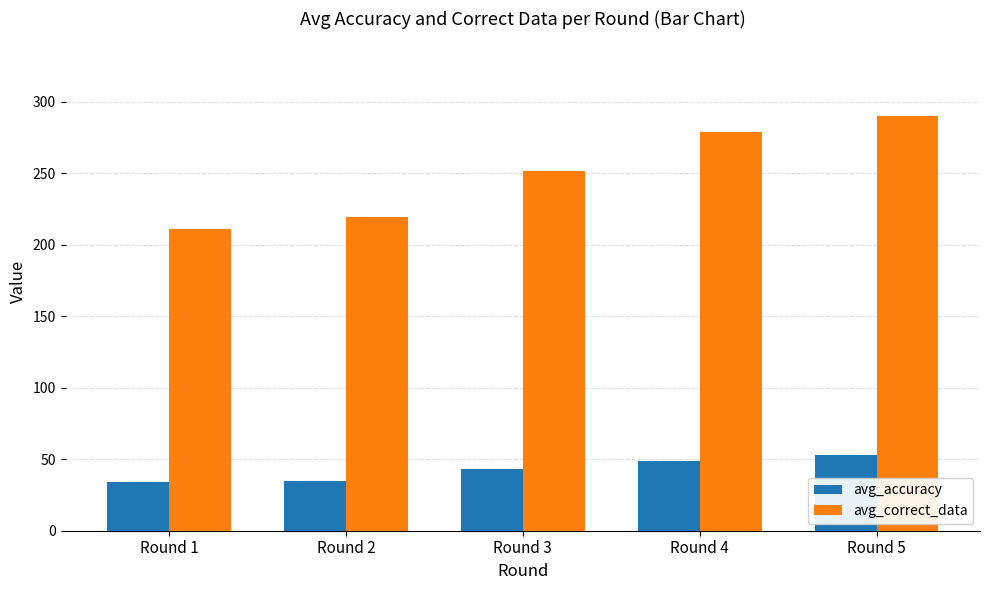

List the labels in order of avg_correct_data value, smallest first.

Round 1, Round 2, Round 3, Round 4, Round 5